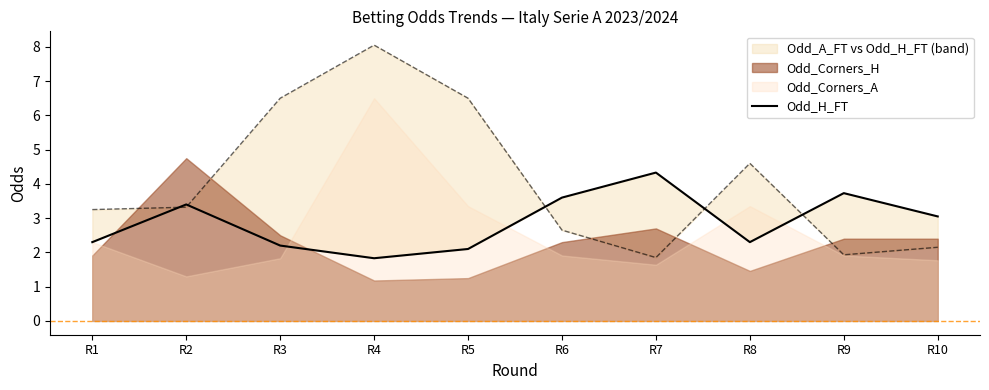

Reading left to right, list all the values displayed in this chart.

2.3	3.4	2.2	1.8	2.1	3.6	4.3	2.3	3.7	3.0